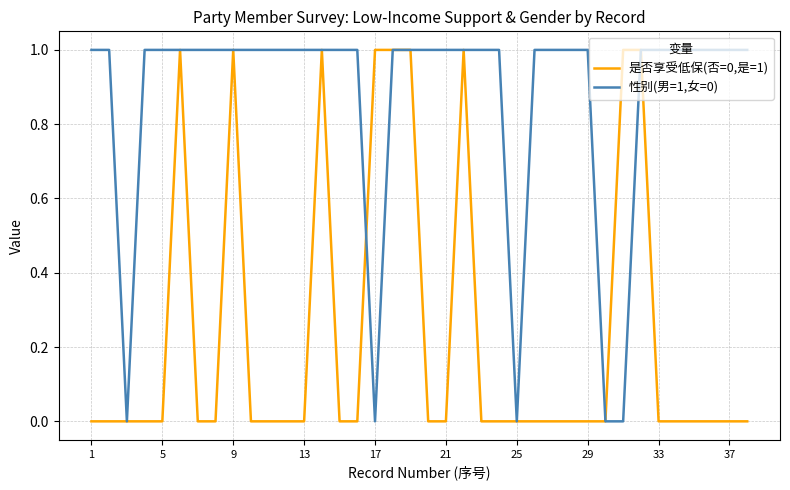

How many 性别(男=1,女=0) values are between 1 and 2?

33